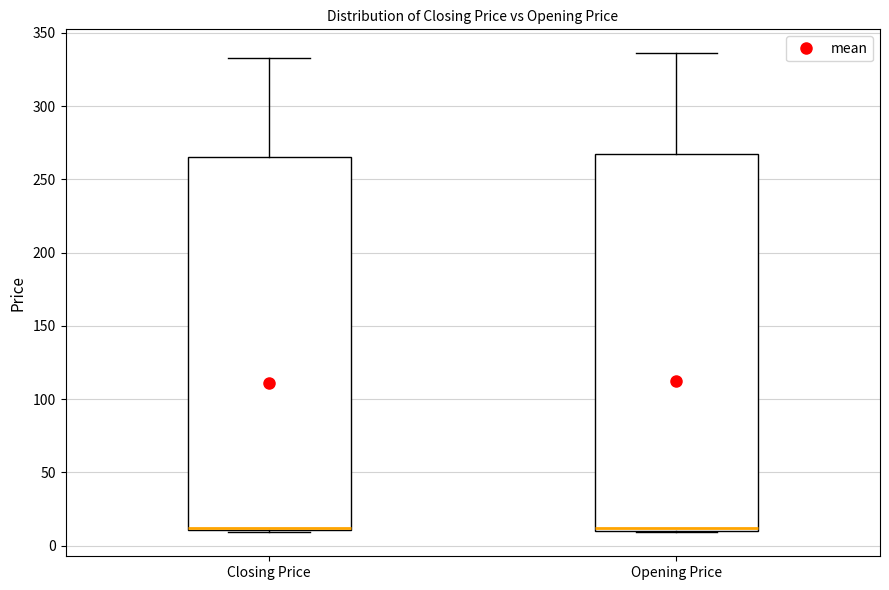

Reading left to right, transcribe this box plot: for each box, give where its median line is, the range the box spans, and where its two whiskers end, as read against the y-axis. The values are not printed on the chart, so give them approximately, as read against the axis.

Closing Price: median 10 (just above the box's lower edge), box 10 to 265, whiskers 10 to 335
Opening Price: median 10 (just above the box's lower edge), box 10 to 270, whiskers 10 to 335